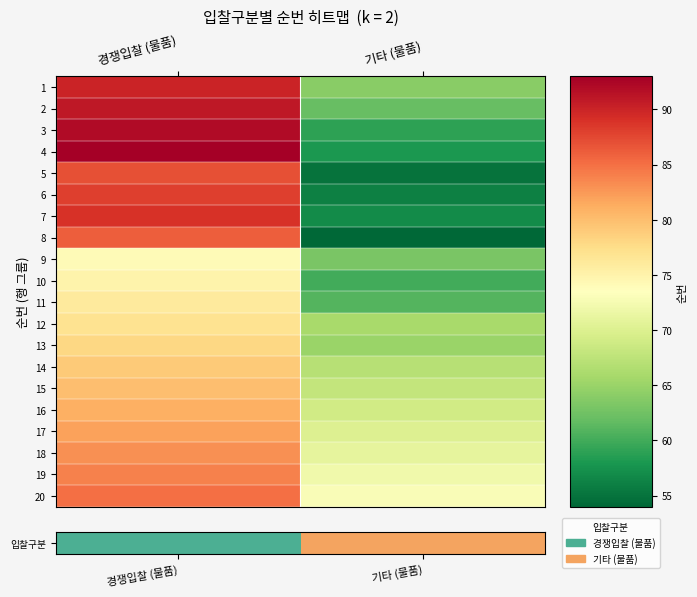

At which category does the chart reach its minimum across all series?

기타 (물품)